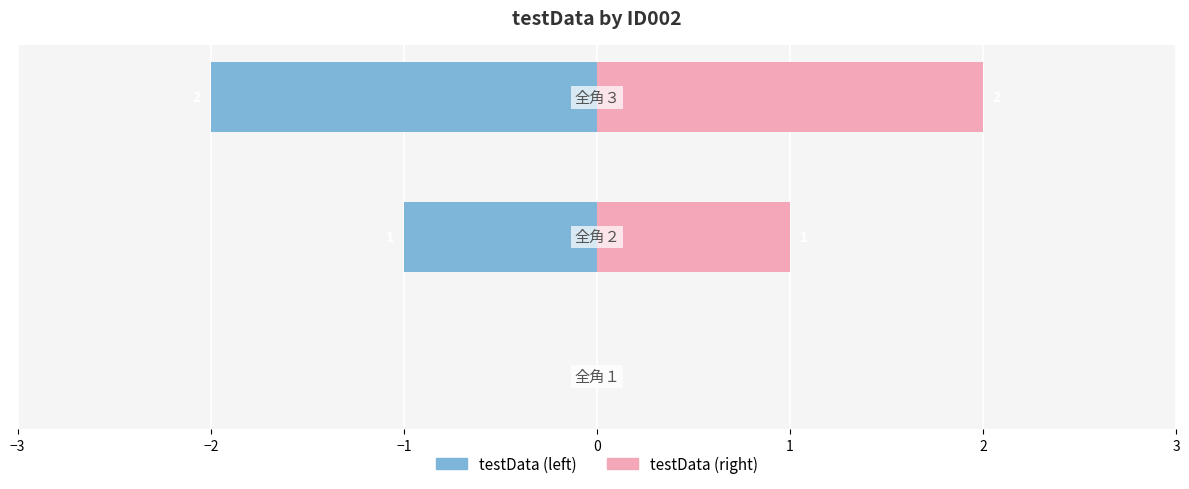

Reading right to left, extract all data points from this chart.

testData (left): −1=-2	−2=-1	−3=0
testData (right): −1=2	−2=1	−3=0